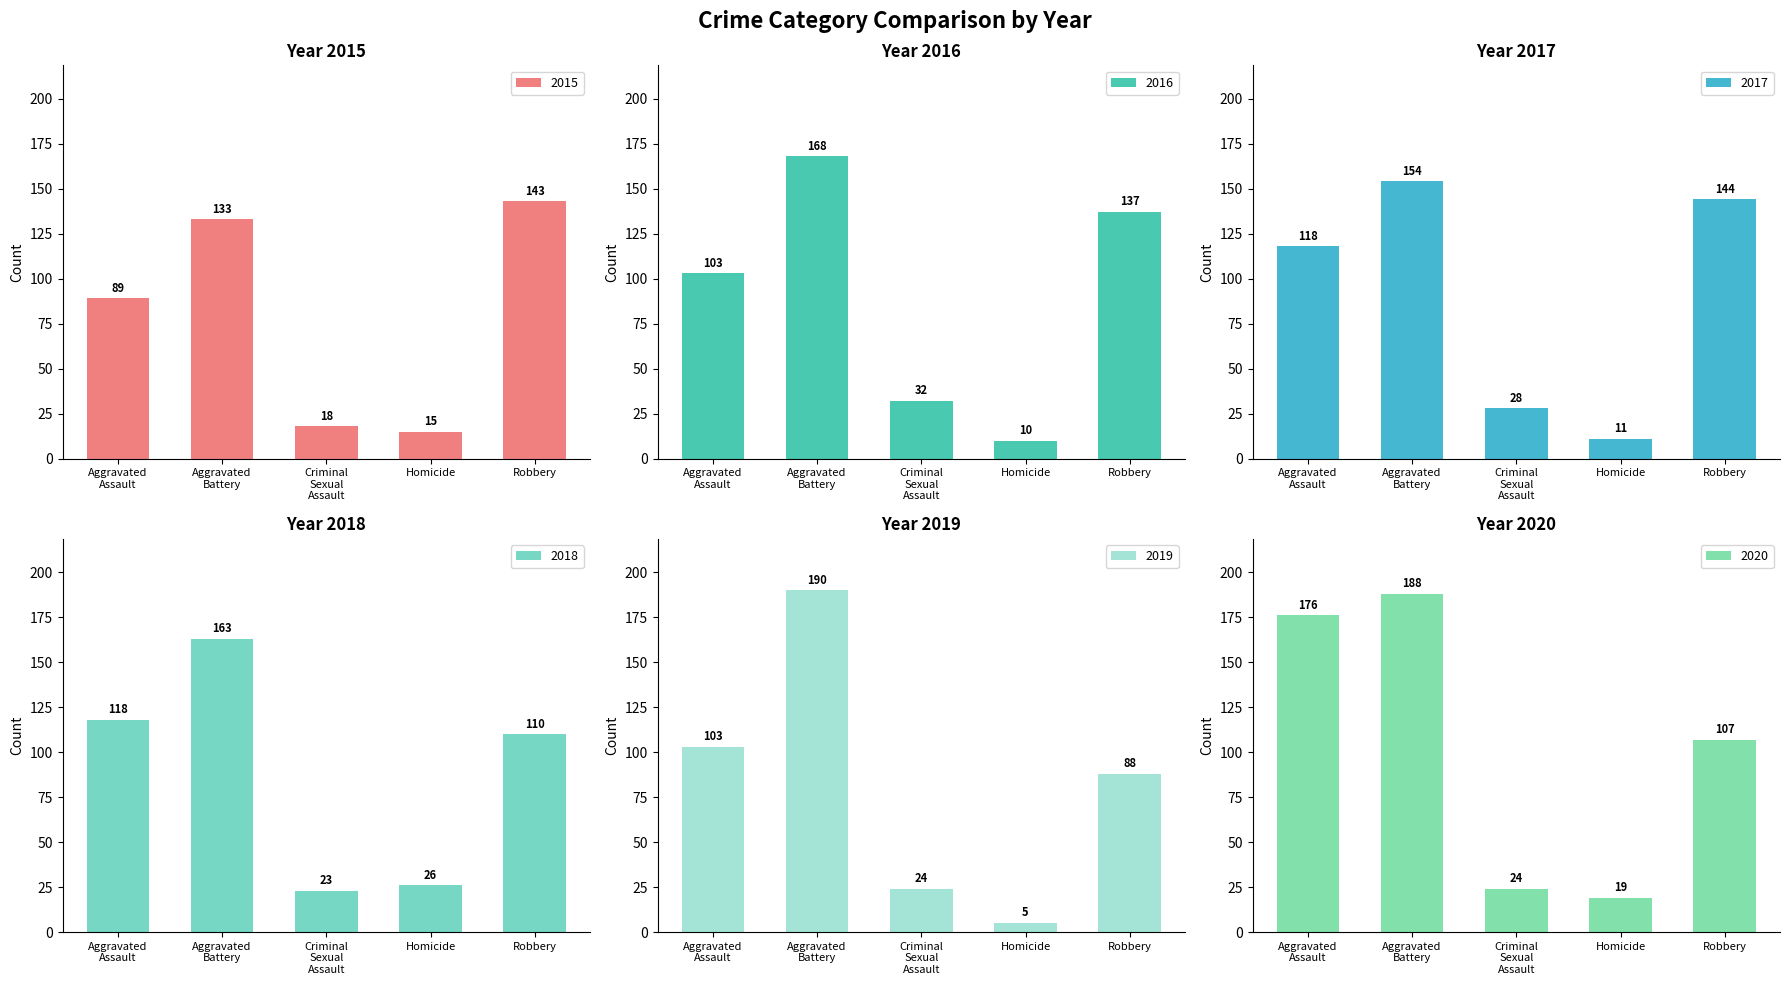

At which label does 2018 reach its peak?

Aggravated
Battery